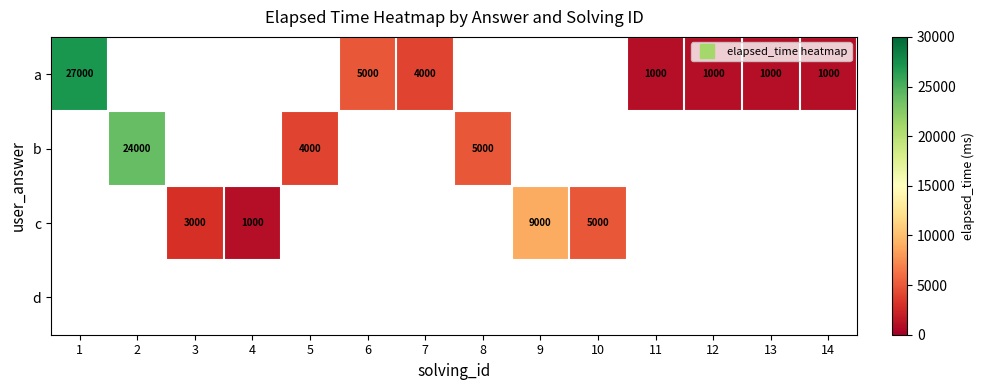

List the series in order of their peak value, lowest first.

a, b, c, d